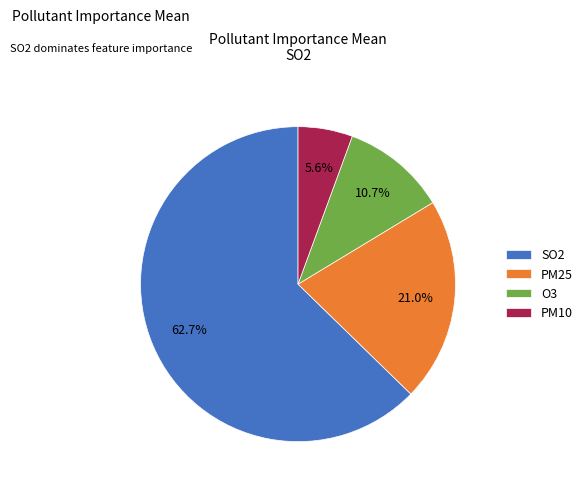

Is there any slice that represents more than half of the pie?

Yes